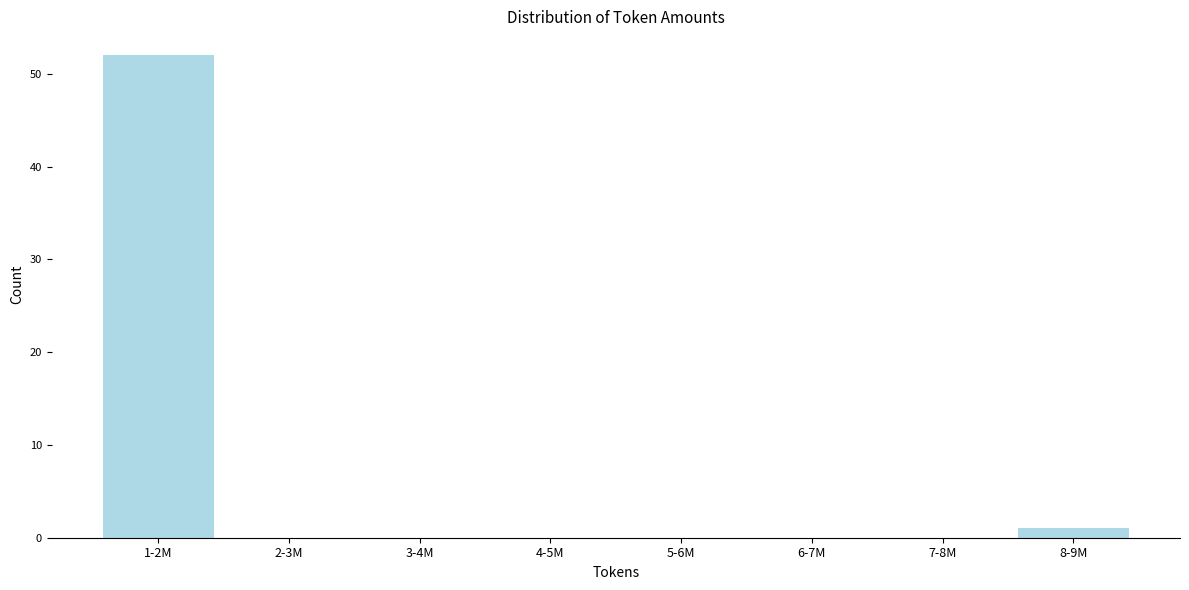

Reading left to right, what are all the values shown in this chart?

1-2M=52	2-3M=0	3-4M=0	4-5M=0	5-6M=0	6-7M=0	7-8M=0	8-9M=1